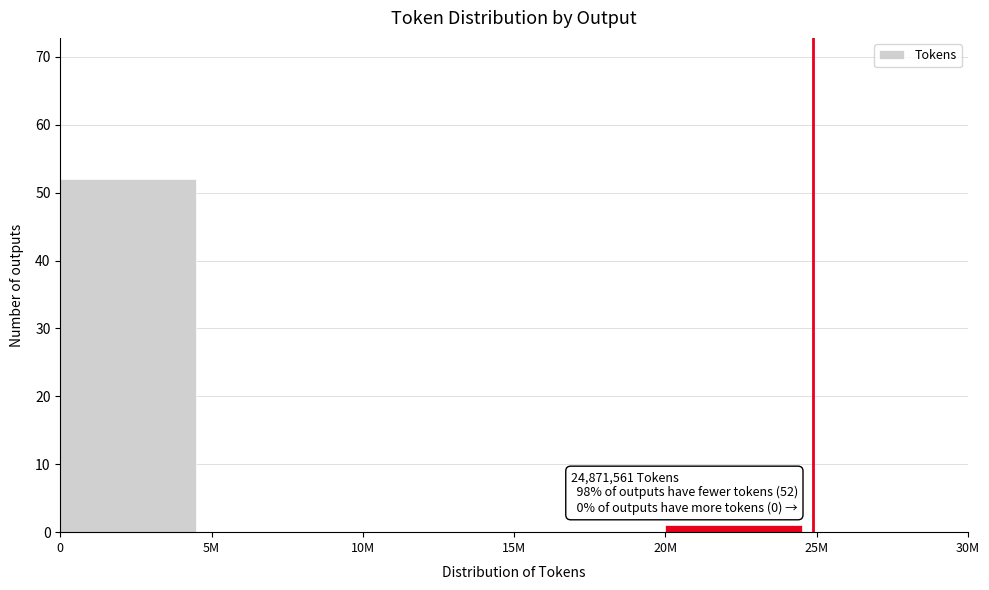

Reading right to left, list all the values displayed in this chart.

25M=0	20M=1	15M=0	10M=0	5M=0	0=52